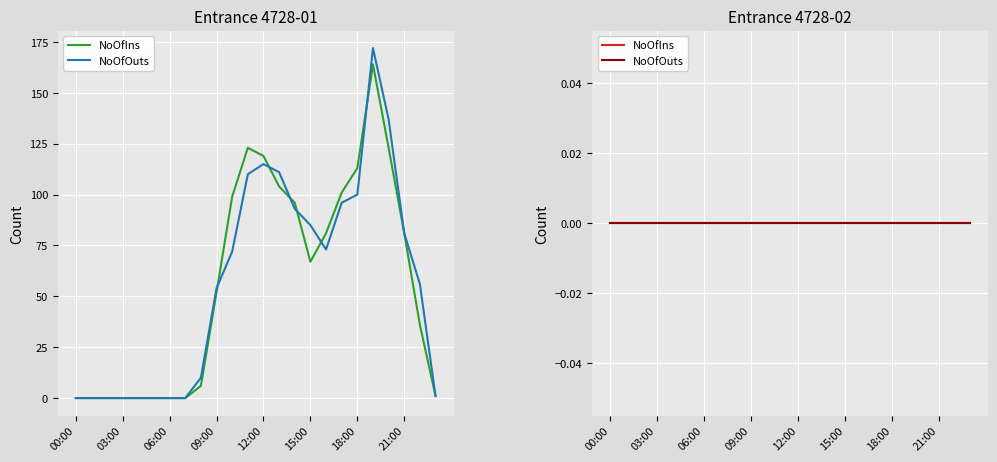

True or false: NoOfOuts has a value of 10 at 08:00.

True